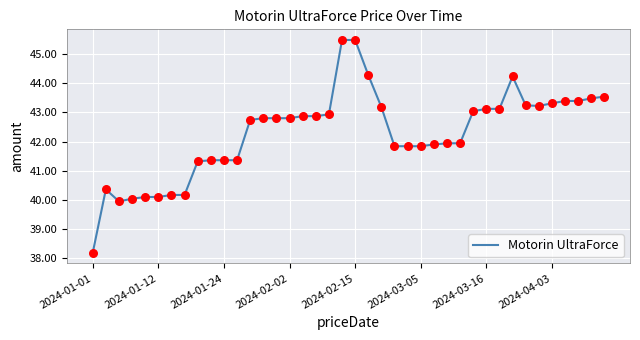

What is the maximum value shown in the chart?

45.5